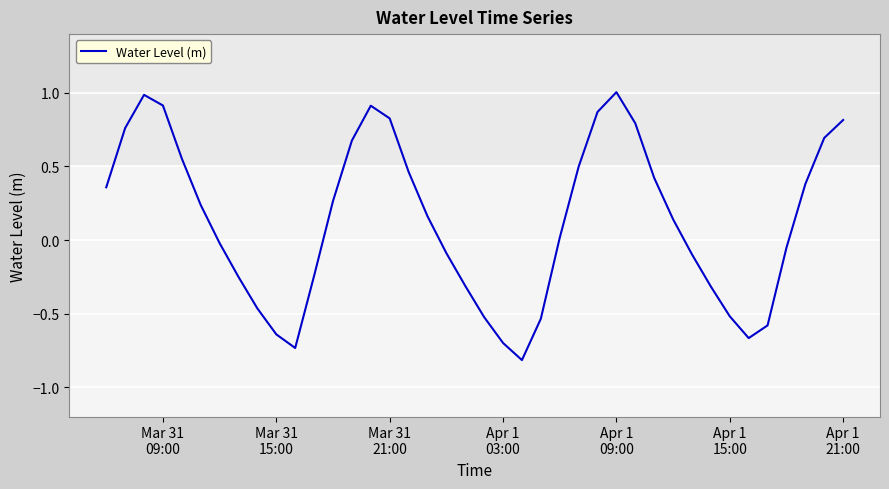

What is the difference between the maximum and minimum values?

1.8